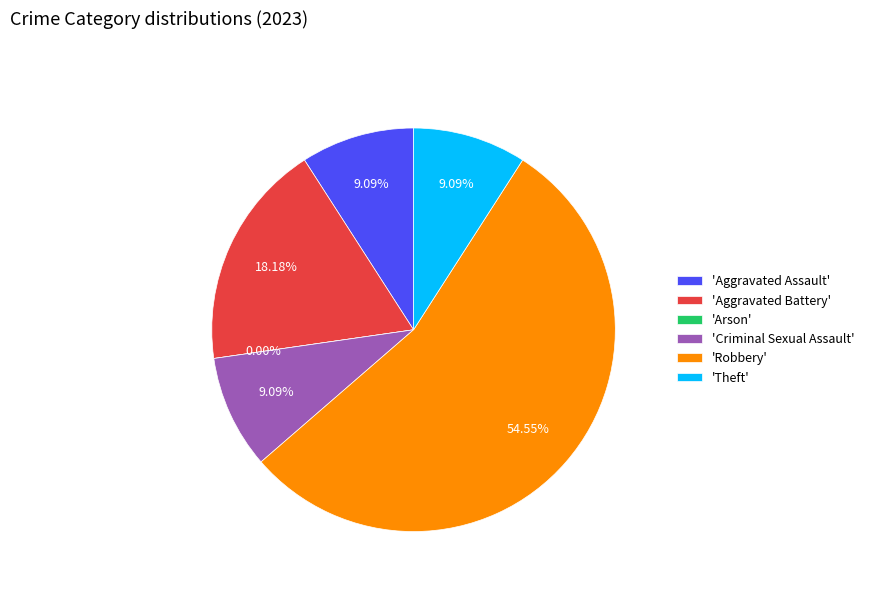

To the nearest percent, what portion does Criminal Sexual Assault represent?

9%